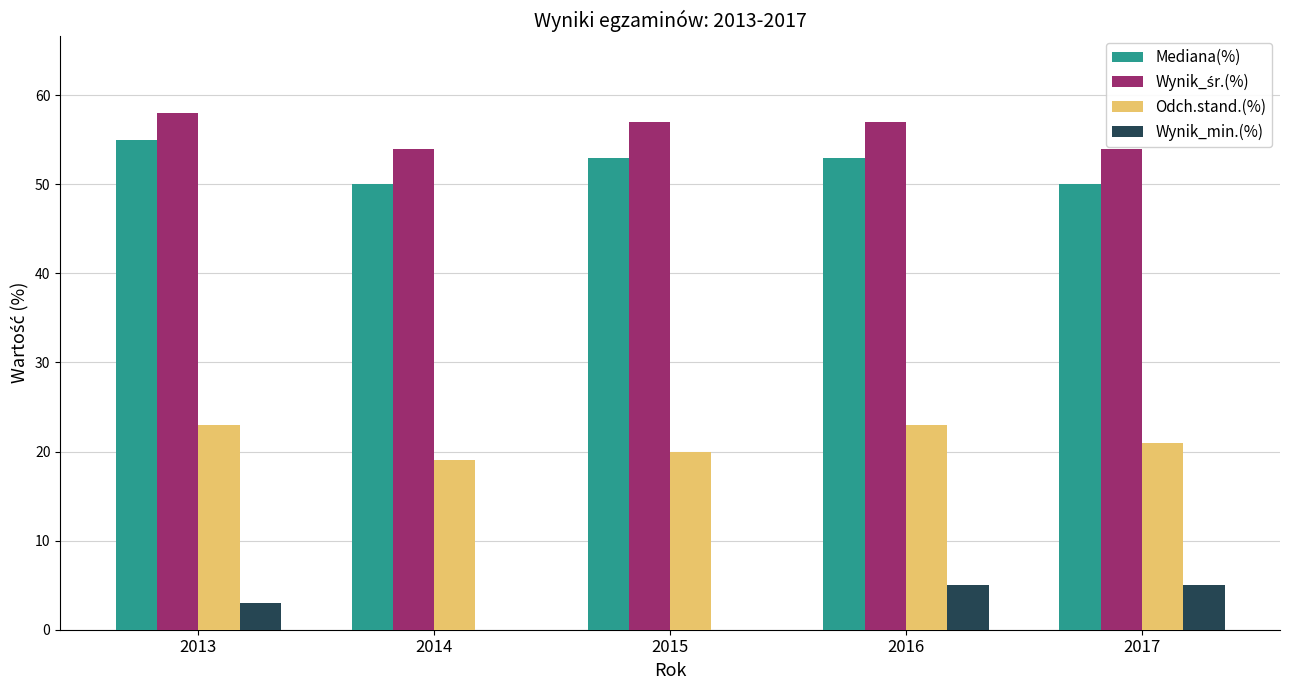

Which label corresponds to the largest value in the chart?

2013